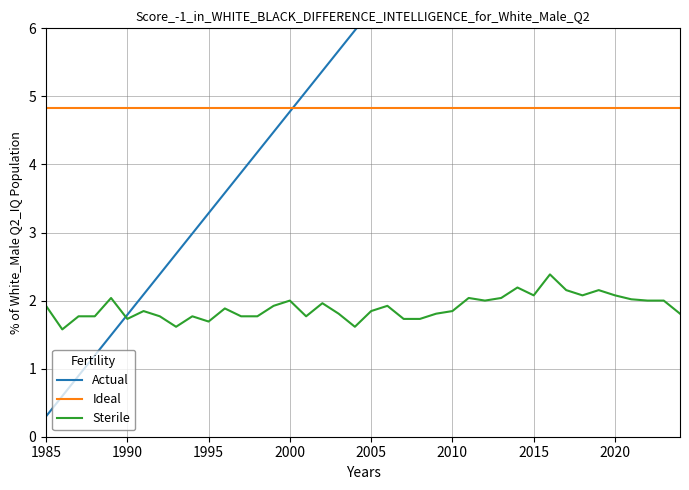

At how many categories does at least one series exceed 1?

40